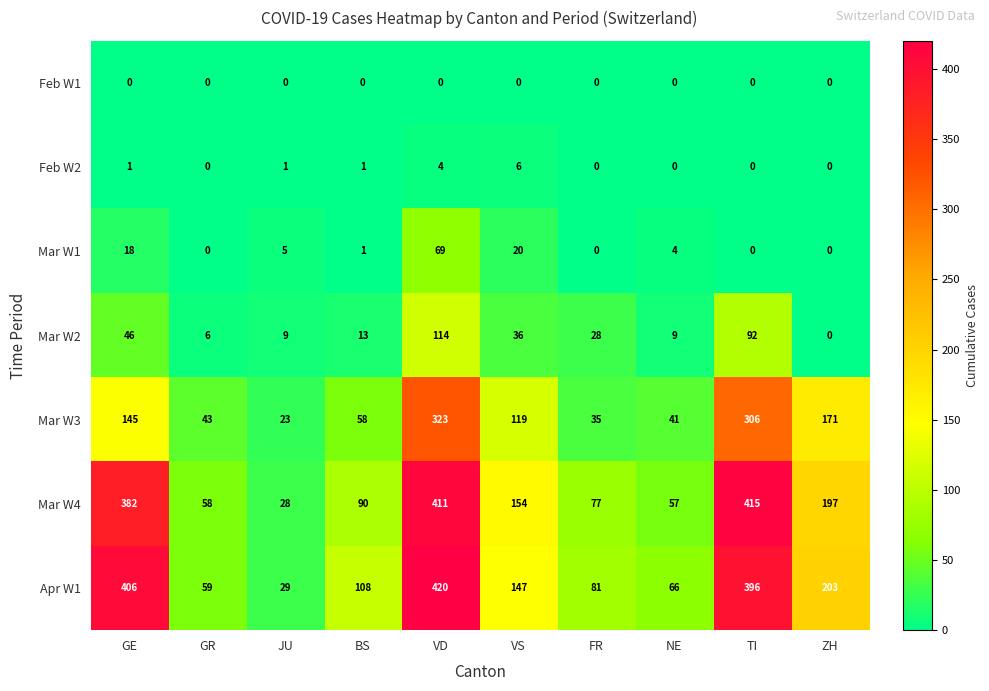

How many data points in Mar W4 are less than 154?

5